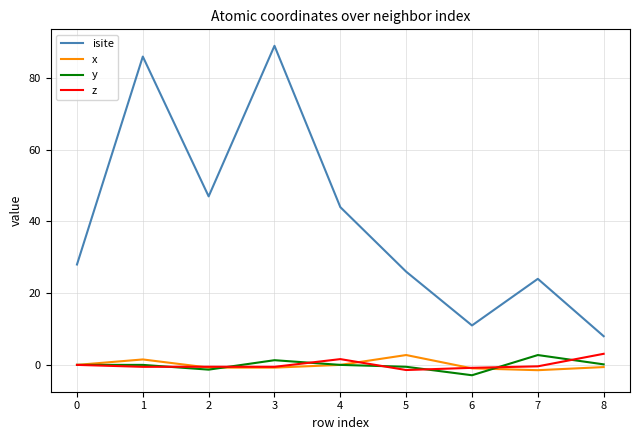

Is the value of isite at 5 greater than the value of z at 3?

Yes